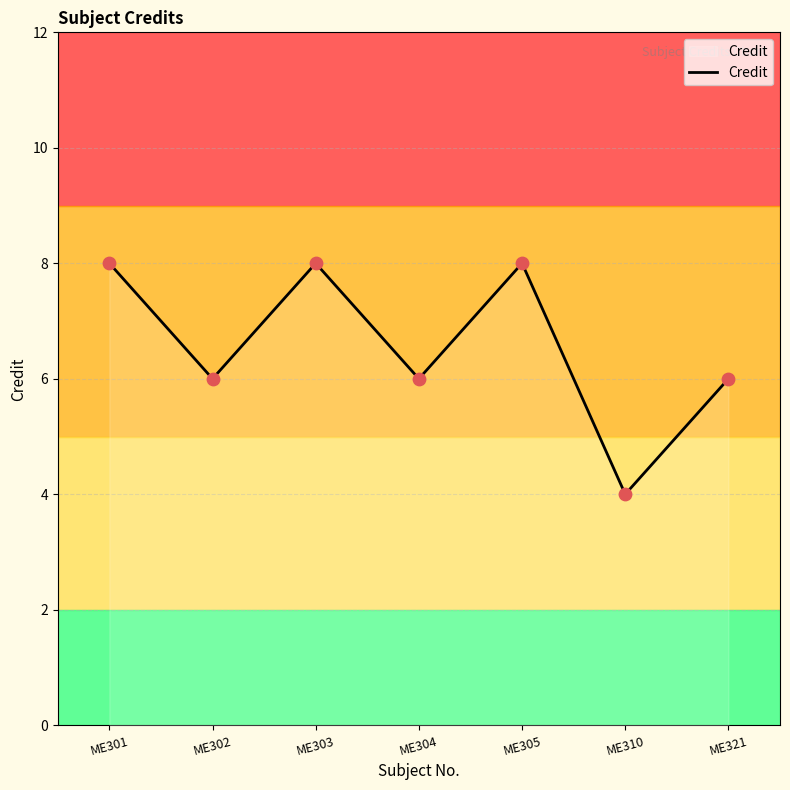

Which has a higher value, ME301 or ME321?

ME301